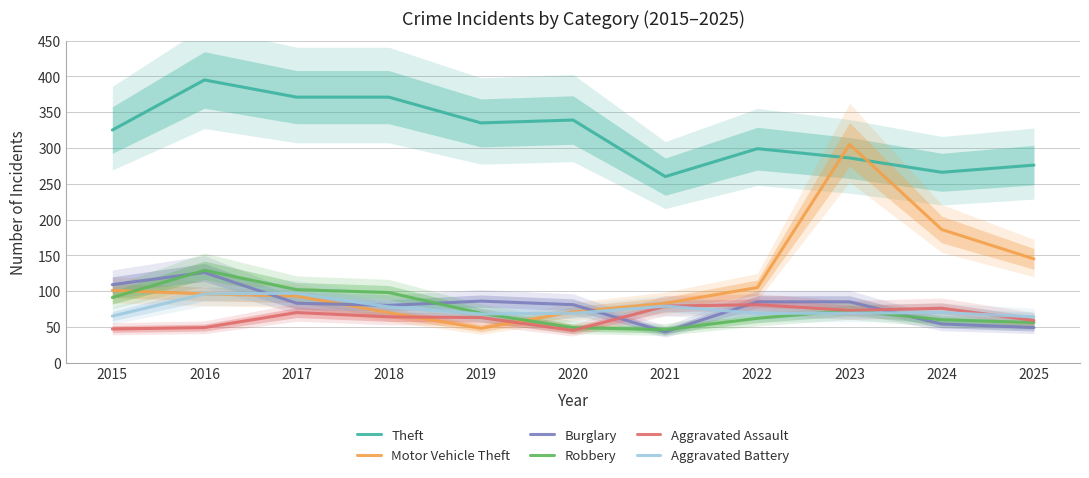

What is the sum of all Robbery values?

835